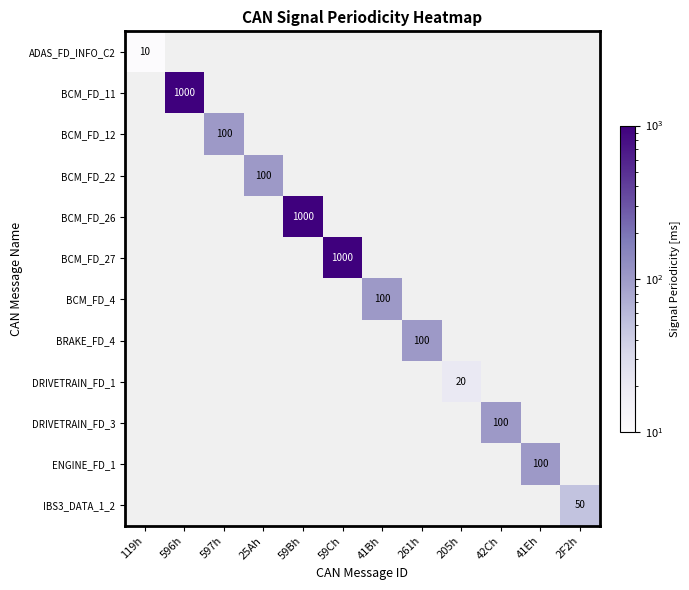

True or false: BCM_FD_26 has a value of 280 at 59Bh.

False